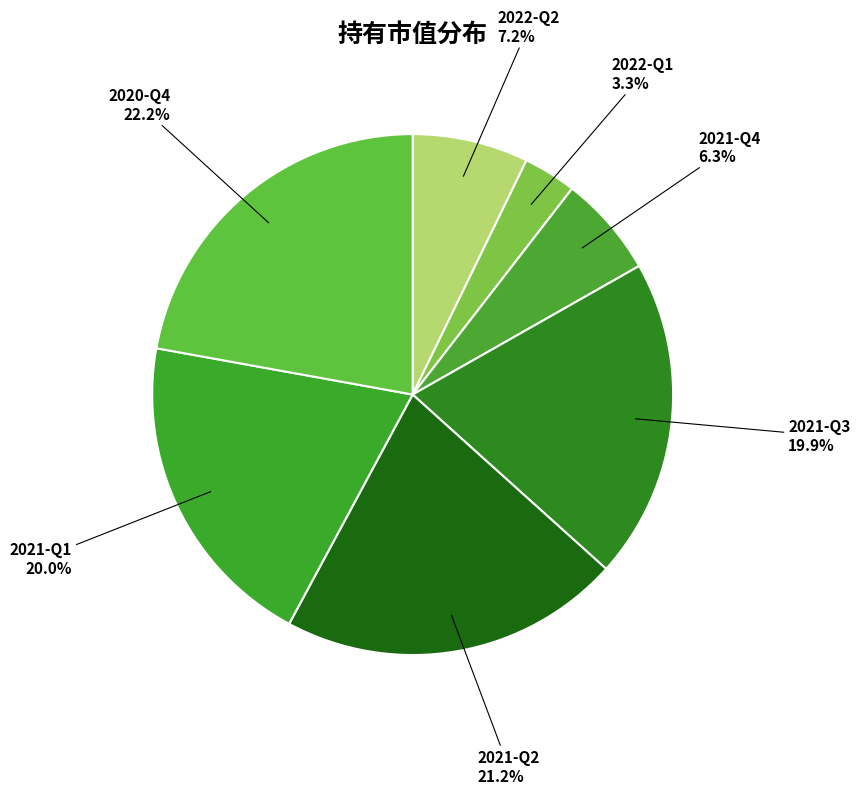

To the nearest percent, what portion does 2020-Q4 represent?

22%